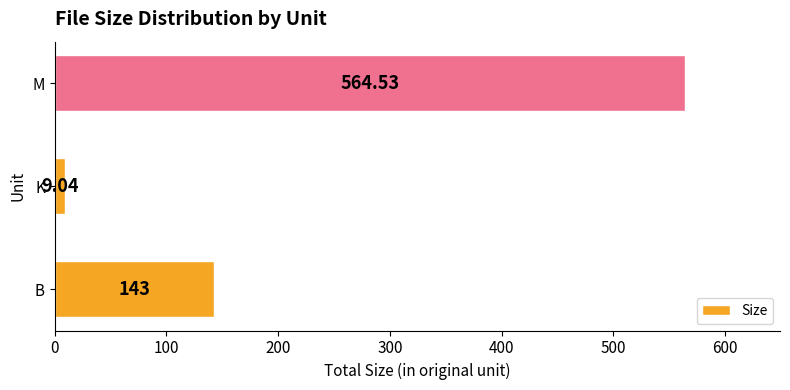

At which label is the value closest to 286?

B